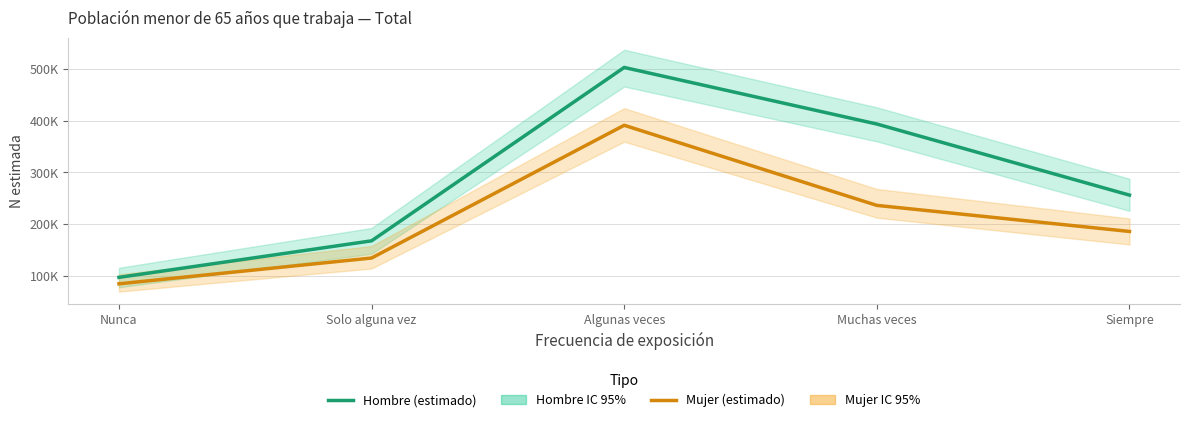

True or false: Hombre (estimado) and Mujer (estimado) cross at least once.

False